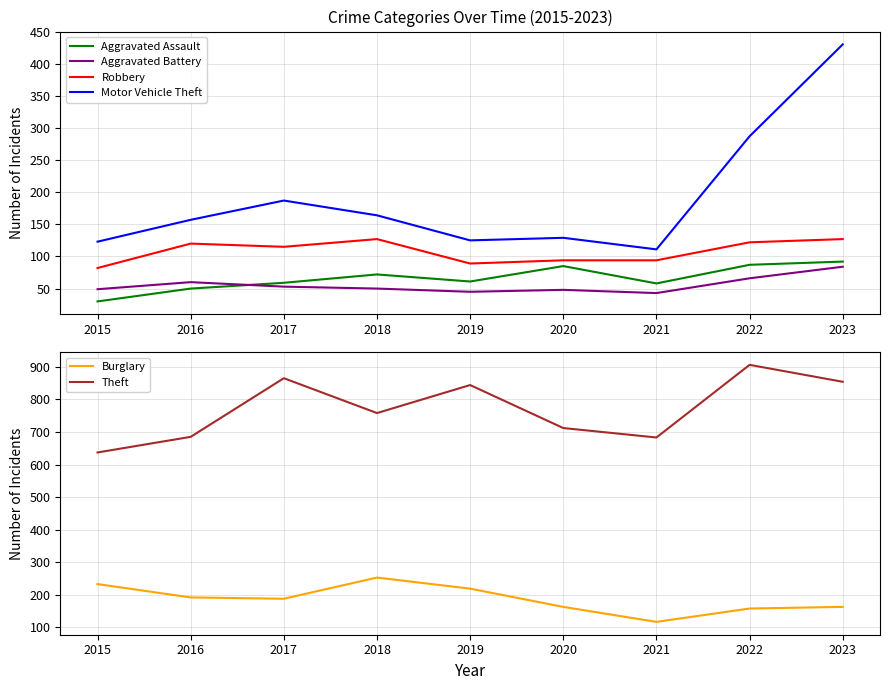

How many values in the Theft series exceed 758?

4